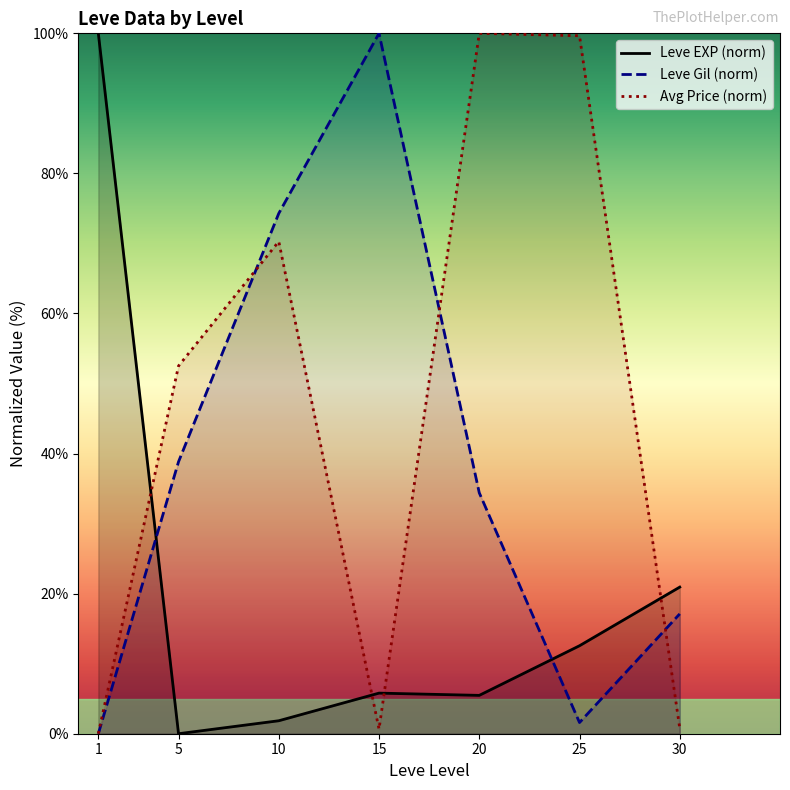

Does the chart display data point markers on the line(s)?

No